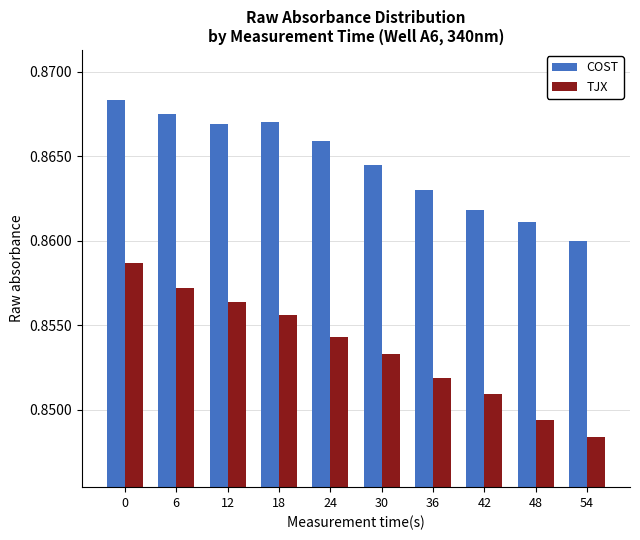

Is the value of TJX at 24 greater than the value of COST at 6?

No